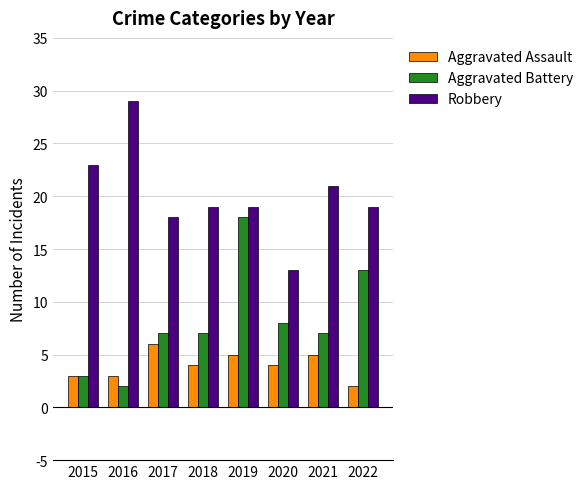

Between 2016 and 2019, which series saw the biggest shift?

Aggravated Battery